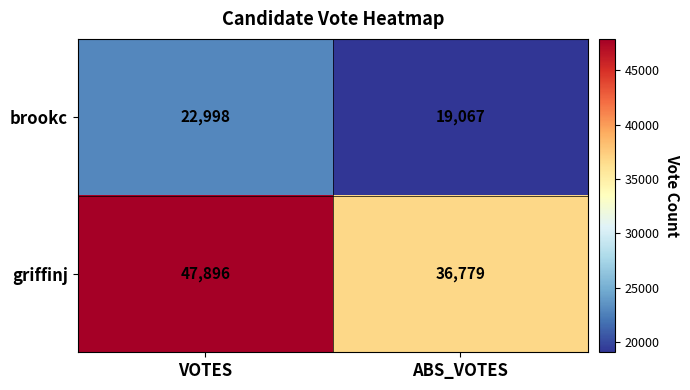

What is the difference between the maximum and minimum values in the brookc series?

3931